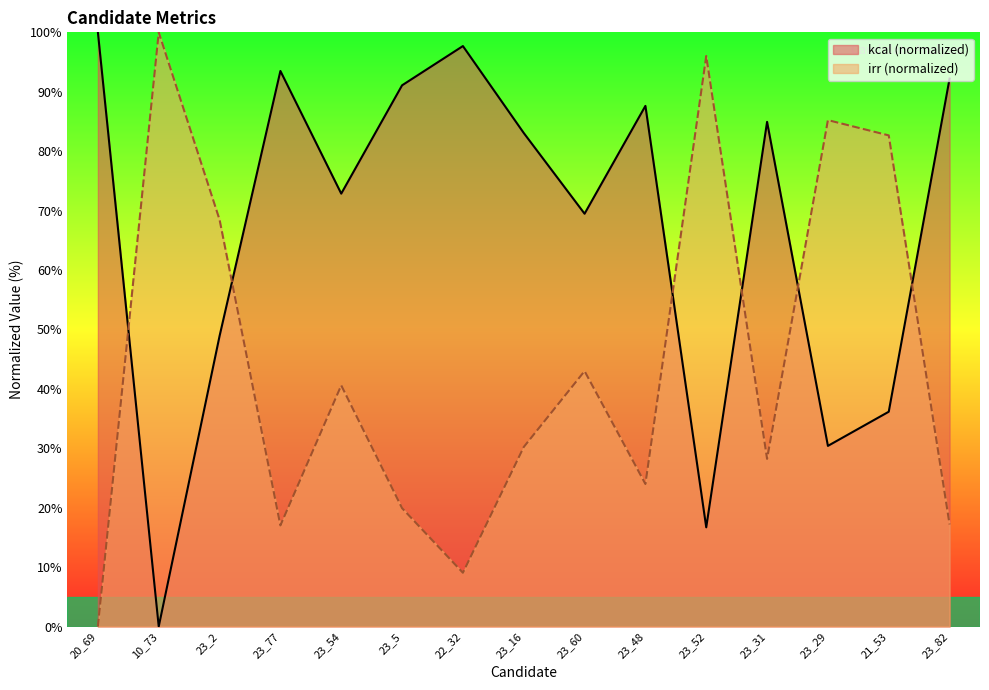

Reading left to right, list all the values displayed in this chart.

kcal: 20_69=100.0	10_73=0.0	23_2=48.9	23_77=93.5	23_54=72.9	23_5=91.1	22_32=97.7	23_16=83.1	23_60=69.5	23_48=87.6	23_52=16.7	23_31=84.9	23_29=30.4	21_53=36.1	23_82=92.2
irr: 20_69=0.0	10_73=100.0	23_2=68.5	23_77=17.0	23_54=40.6	23_5=19.9	22_32=9.0	23_16=30.2	23_60=43.0	23_48=24.0	23_52=96.0	23_31=28.2	23_29=85.2	21_53=82.7	23_82=17.2